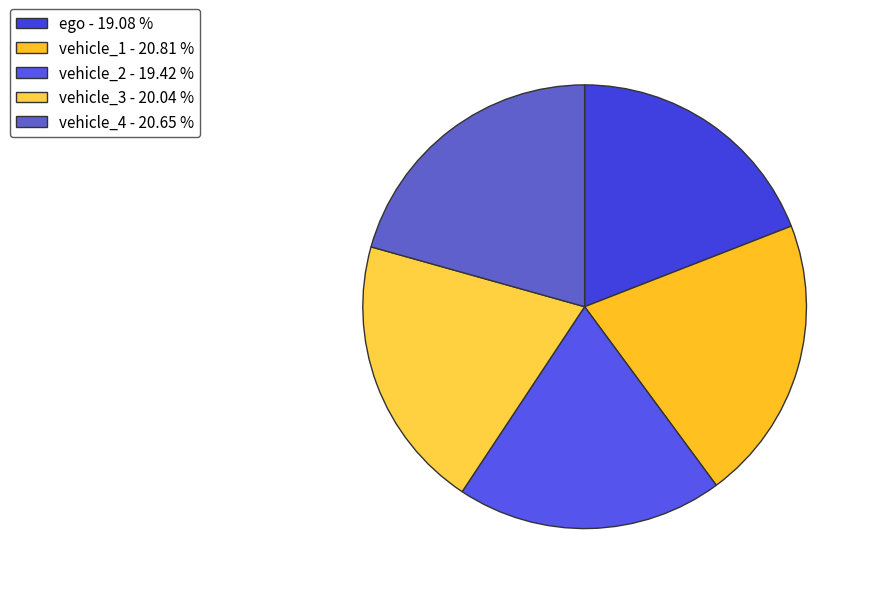

Which slice is the largest?

vehicle_1